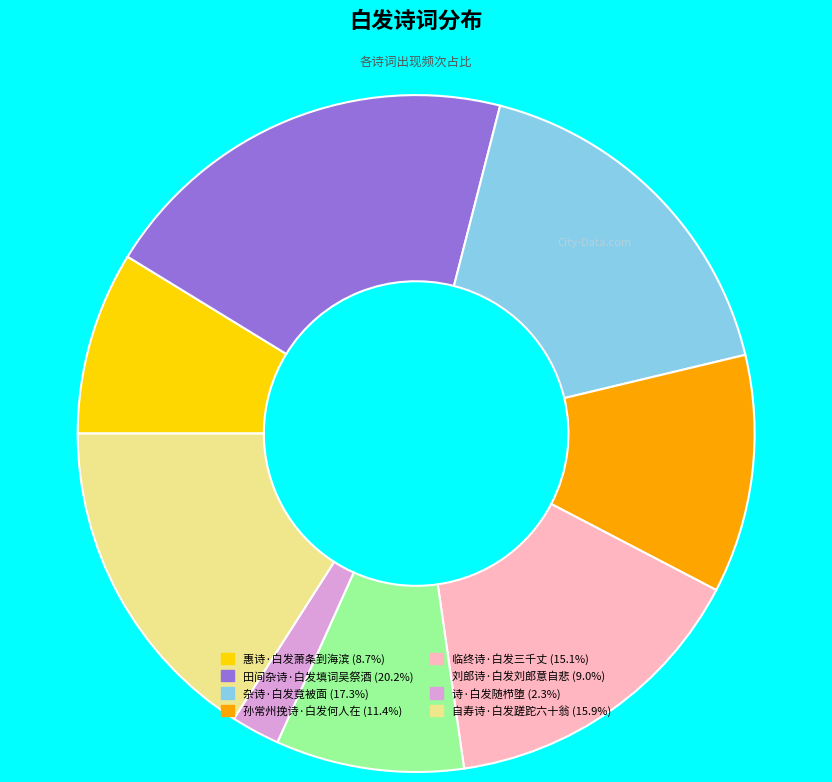

Do 临终诗·白发三千丈 and 杂诗·白发竟被面 together represent more than half of the pie?

No